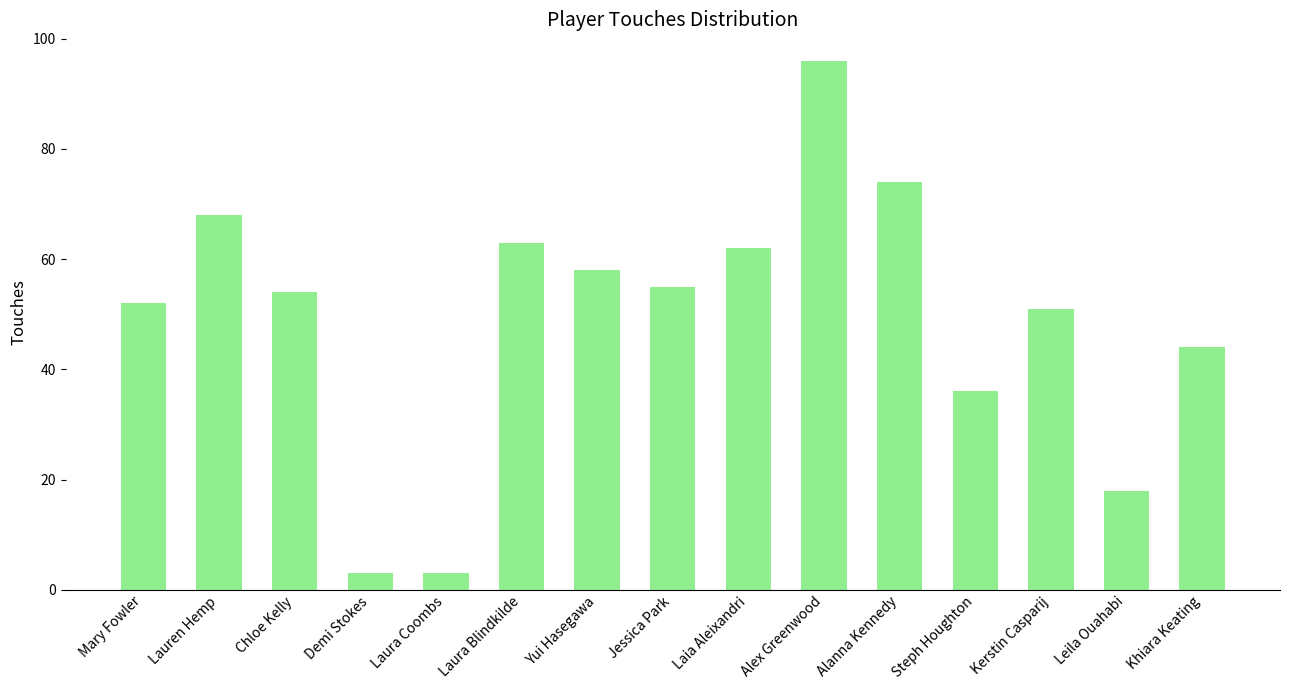

Reading right to left, list all the values displayed in this chart.

Khiara Keating=44	Leila Ouahabi=18	Kerstin Casparij=51	Steph Houghton=36	Alanna Kennedy=74	Alex Greenwood=96	Laia Aleixandri=62	Jessica Park=55	Yui Hasegawa=58	Laura Blindkilde=63	Laura Coombs=3	Demi Stokes=3	Chloe Kelly=54	Lauren Hemp=68	Mary Fowler=52